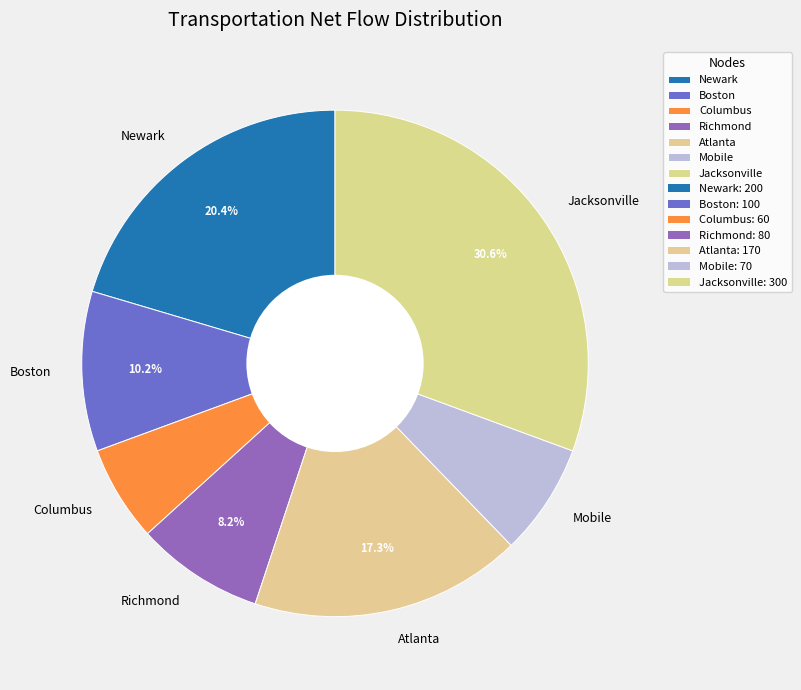

Approximately how many times larger is the value at Columbus compared to Newark?

0.3